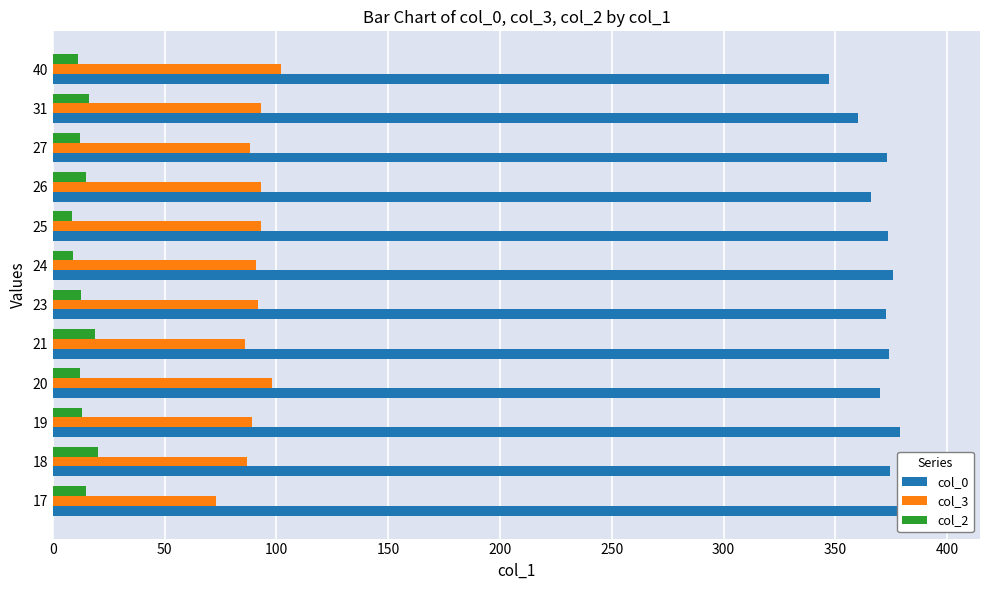

True or false: col_3 has a value of 102.0 at 17.

False